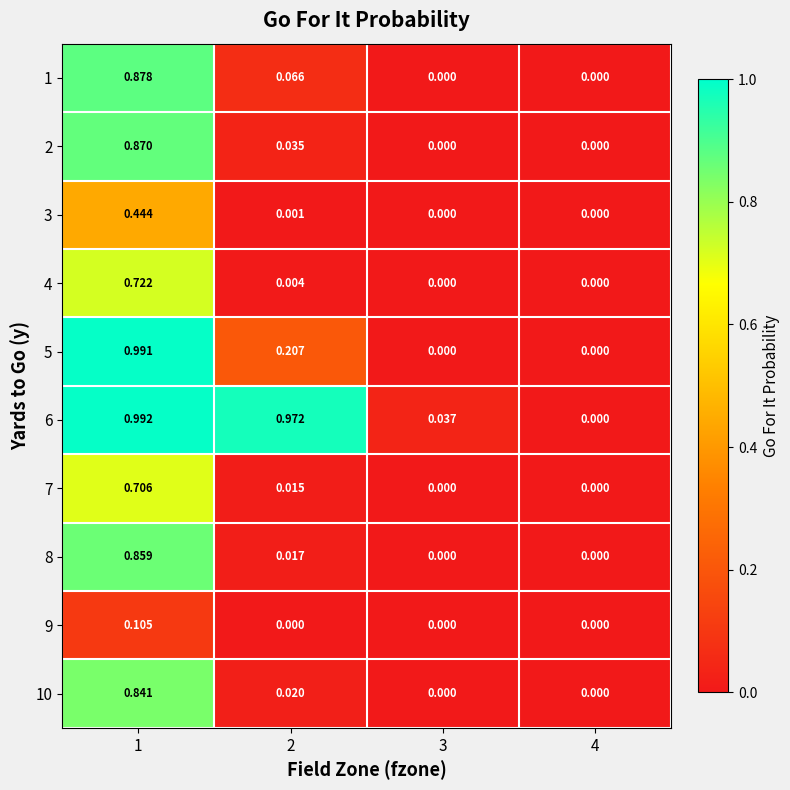

Which series has the largest total across all categories?

6